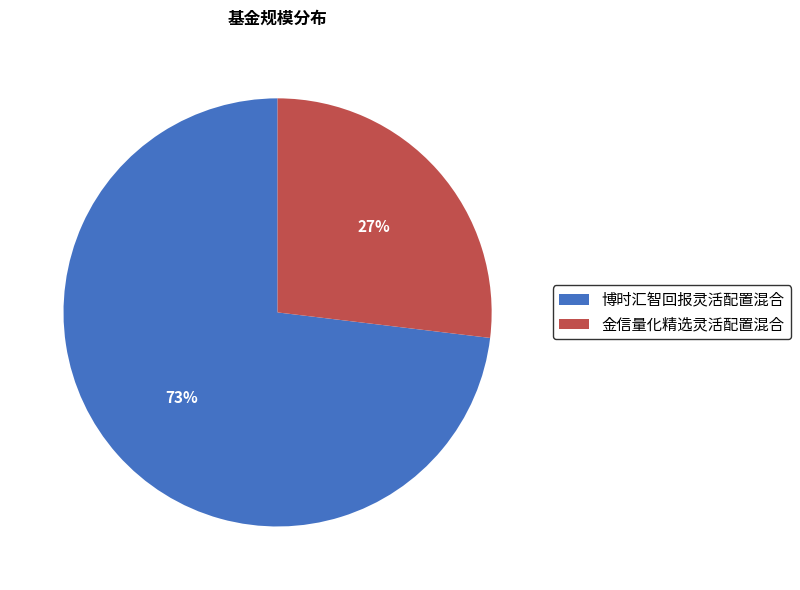

The 博时汇智回报灵活配置混合 slice represents 73% of the pie. True or false?

True